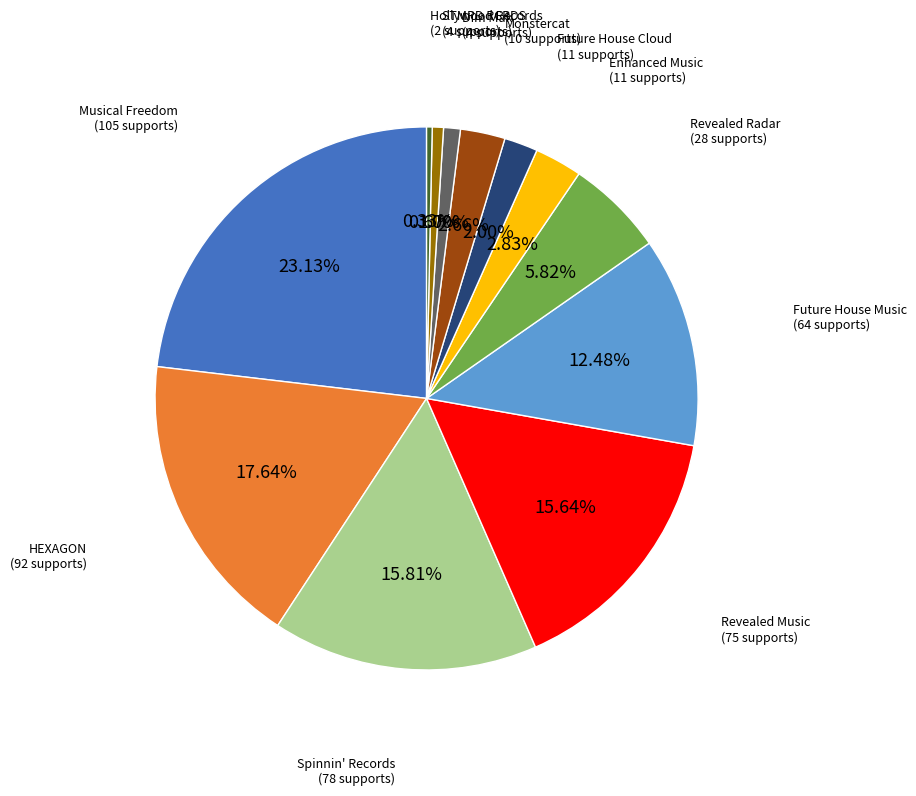

Is there any slice that represents more than half of the pie?

No